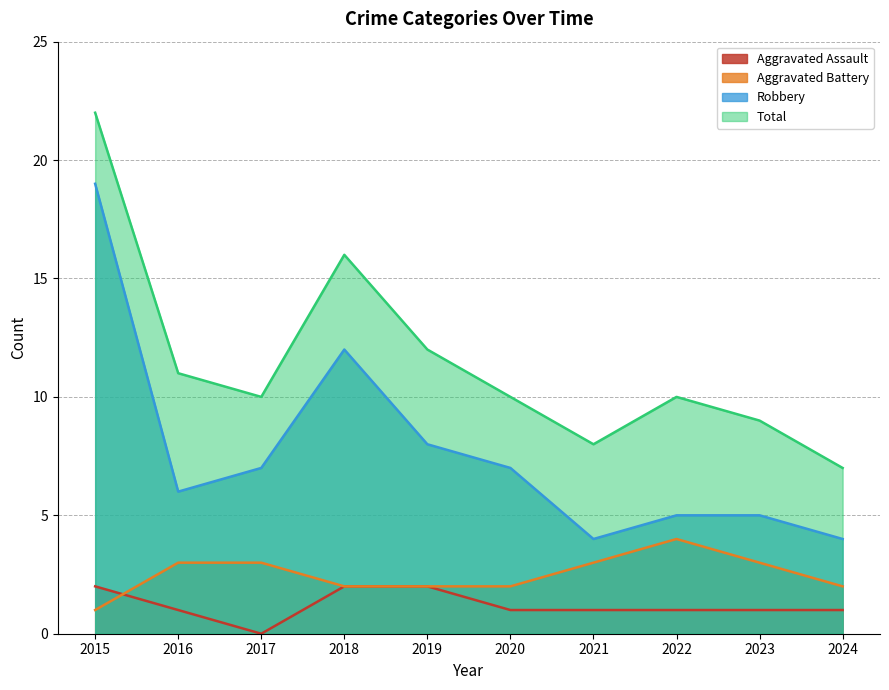

How many categories are shown in the chart?

10